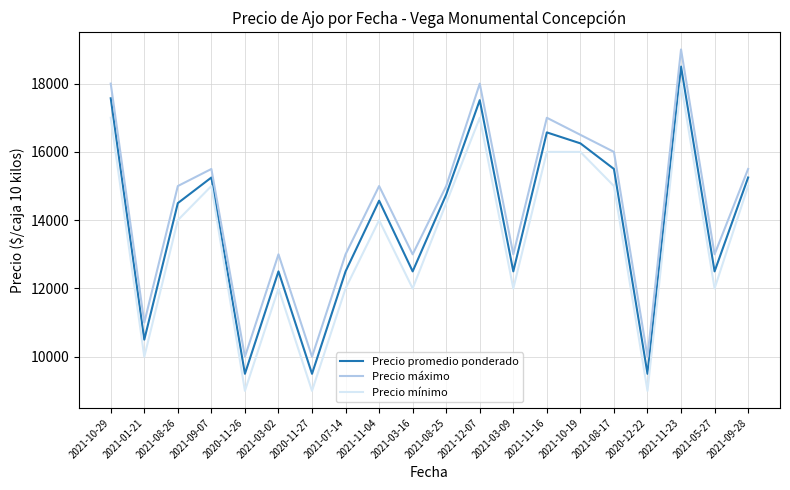

Where does the Precio máximo series first go above 15000?

2021-10-29